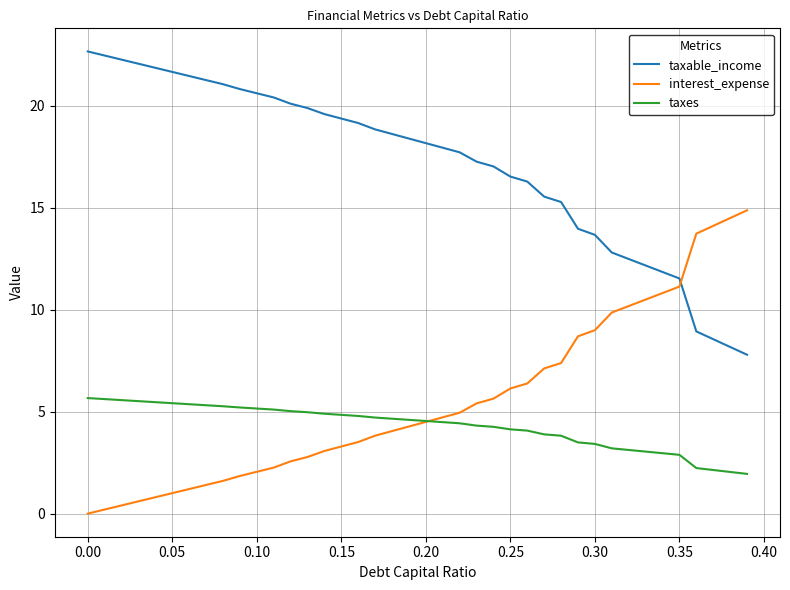

True or false: taxable_income and taxes intersect in this chart.

False